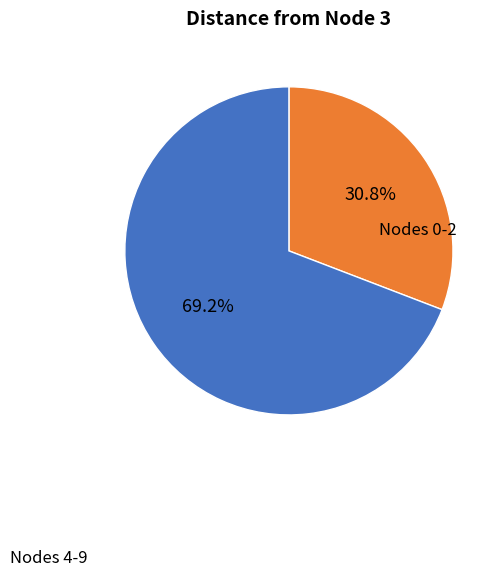

Does any single category account for the majority?

Yes